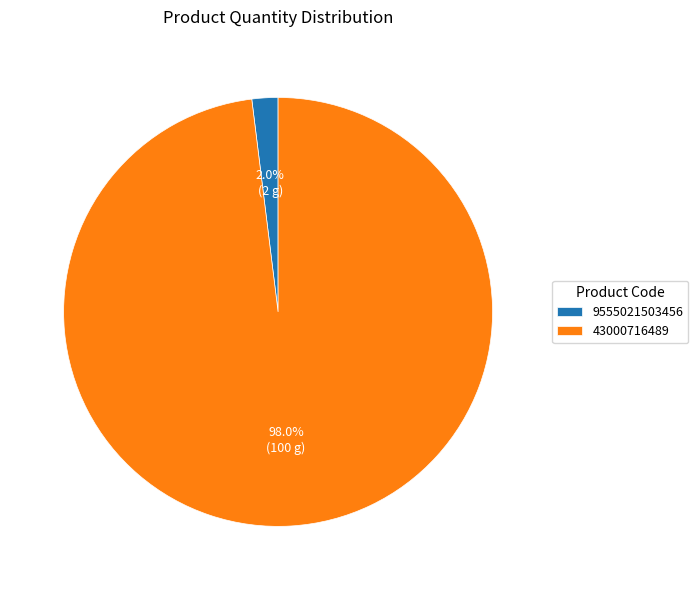

How many segments does this pie chart have?

2